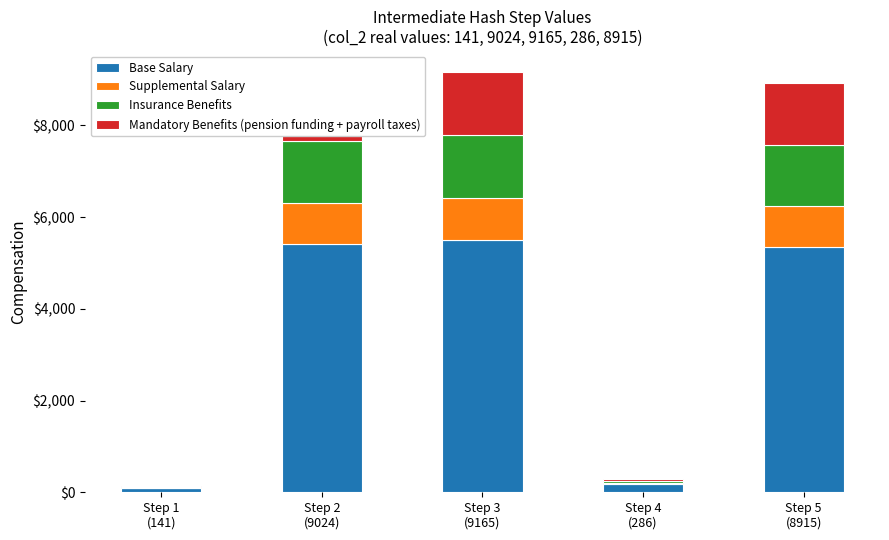

Are the bars grouped side by side (vs. stacked)?

No